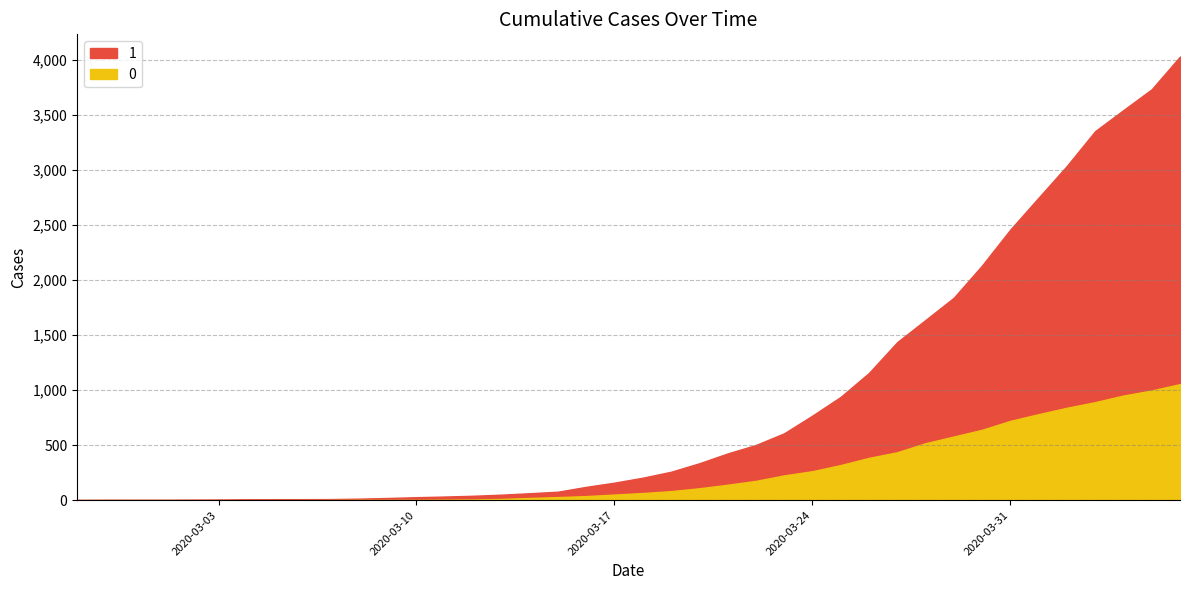

True or false: 1 and 0 cross at least once.

False